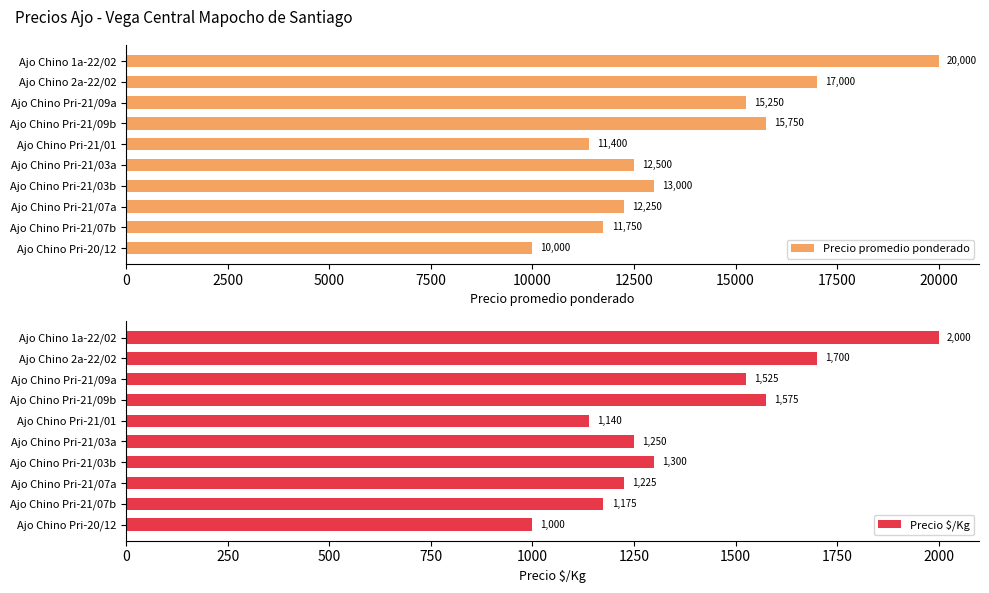

What is the difference between the second highest and second lowest values in the Precio $/Kg series?

560